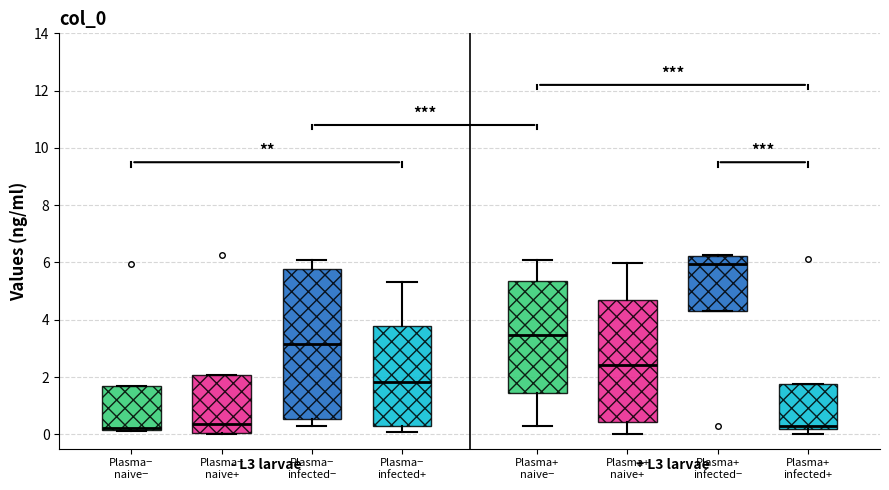

Reading left to right, transcribe this box plot: for each box, give where its median line is, the range the box spans, and where its two whiskers end, as read against the y-axis. The values are not printed on the chart, so give them approximately, as read against the axis.

Plasma− naive−: median 0.2 (just above the box's lower edge), box 0.2 to 1.8, whiskers 0.2 to 1.8
Plasma− naive+: median 0.4, box 0.0 to 2.0, whiskers 0.0 to 2.0
Plasma− infected−: median 3.2, box 0.6 to 5.8, whiskers 0.2 to 6.0
Plasma− infected+: median 1.8, box 0.2 to 3.8, whiskers 0.0 to 5.4
Plasma+ naive−: median 3.4, box 1.4 to 5.4, whiskers 0.4 to 6.2
Plasma+ naive+: median 2.4, box 0.4 to 4.6, whiskers 0.0 to 6.0
Plasma+ infected−: median 6.0, box 4.4 to 6.2, whiskers 4.4 to 6.2
Plasma+ infected+: median 0.2 (just above the box's lower edge), box 0.2 to 1.8, whiskers 0.0 to 1.8